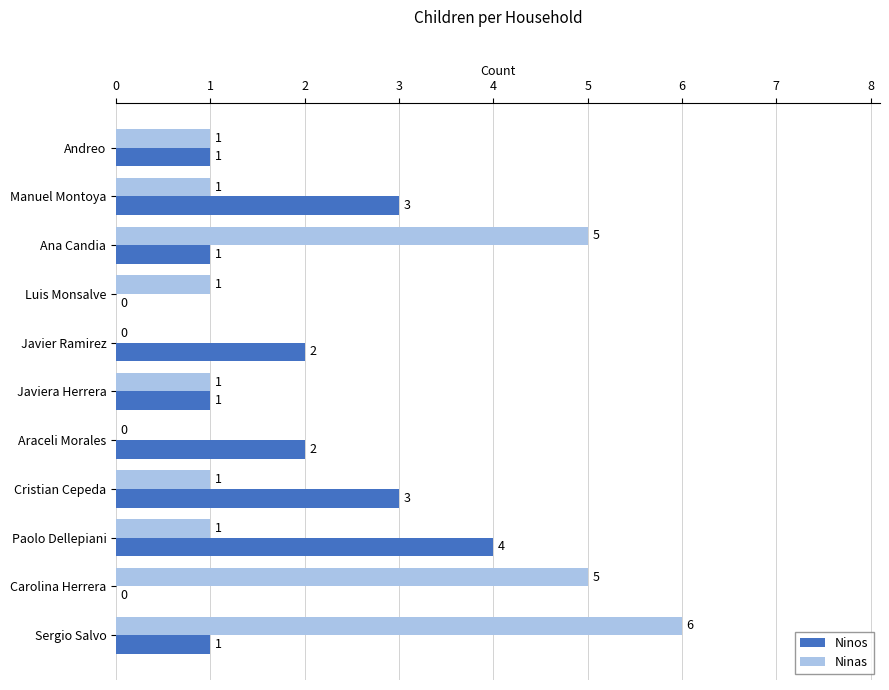

The Ninos series shows -2 at Luis Monsalve. True or false?

False